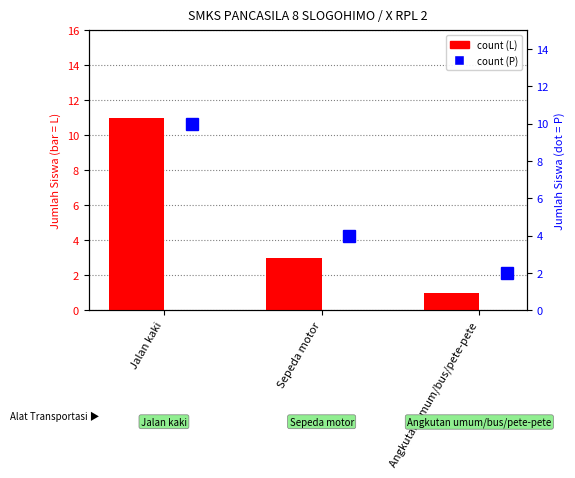

What is the difference between the maximum and minimum values in the P (Perempuan) series?

8